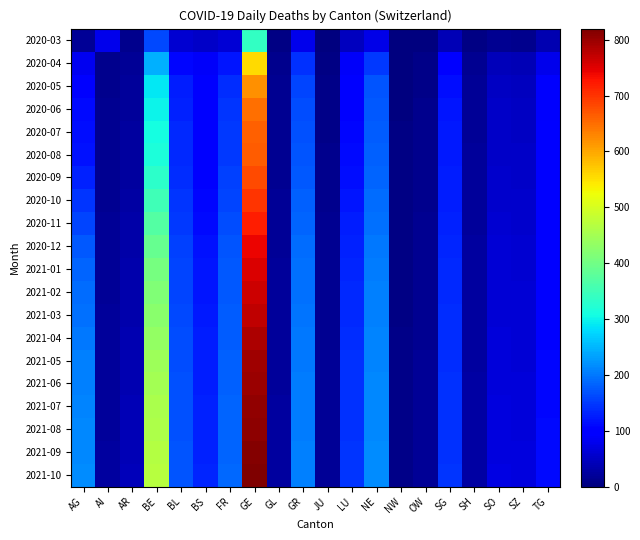

Which label corresponds to the smallest value in the chart?

JU